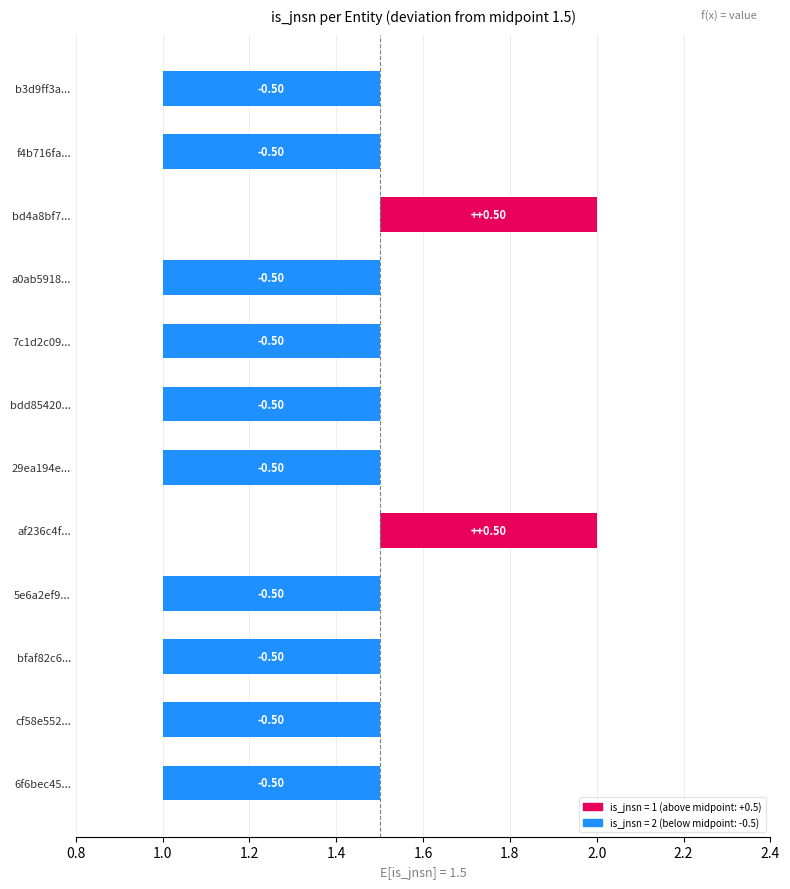

Where does the data first go above 0?

bd4a8bf7...